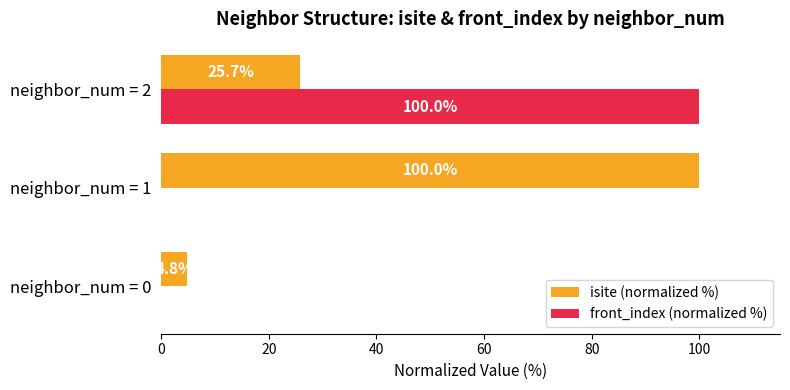

At which label does isite (normalized %) reach its peak?

neighbor_num = 1